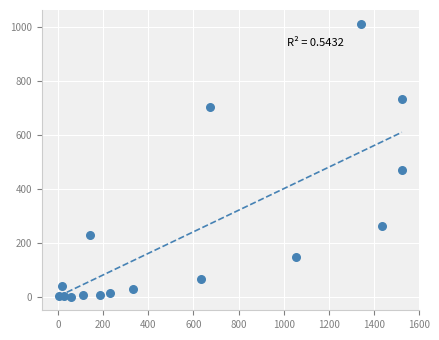

What is the range of X values (max minus min)?

1521